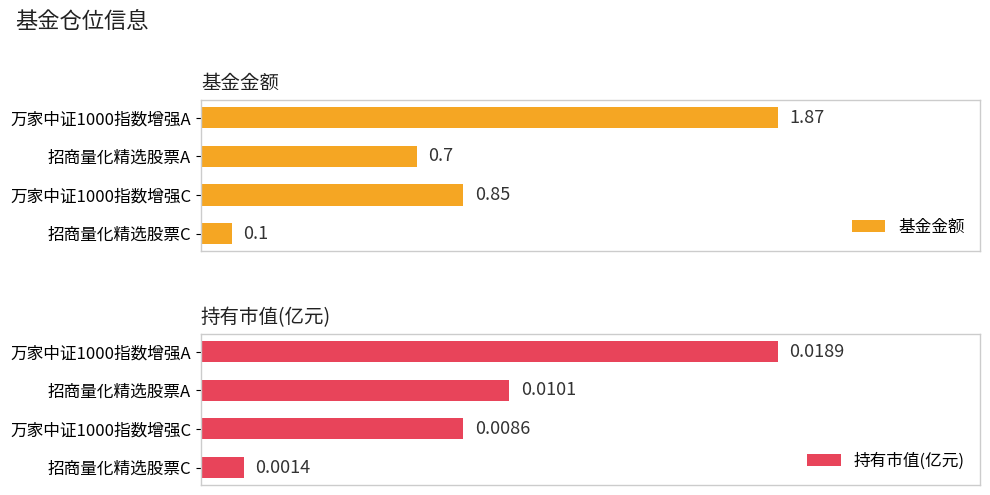

What value does the 基金金额 series have at 招商量化精选股票A?

0.7